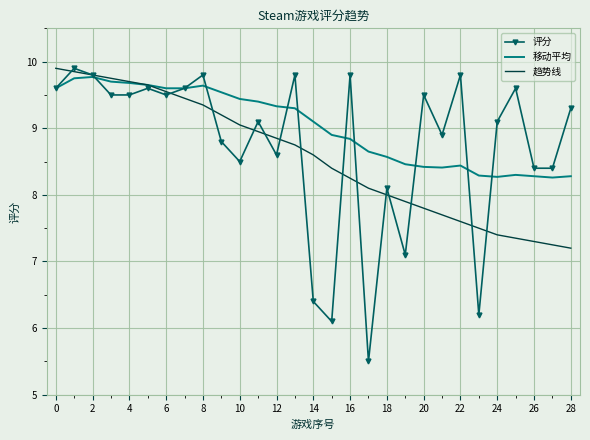

What is the lowest value of the 移动平均 series?

8.3